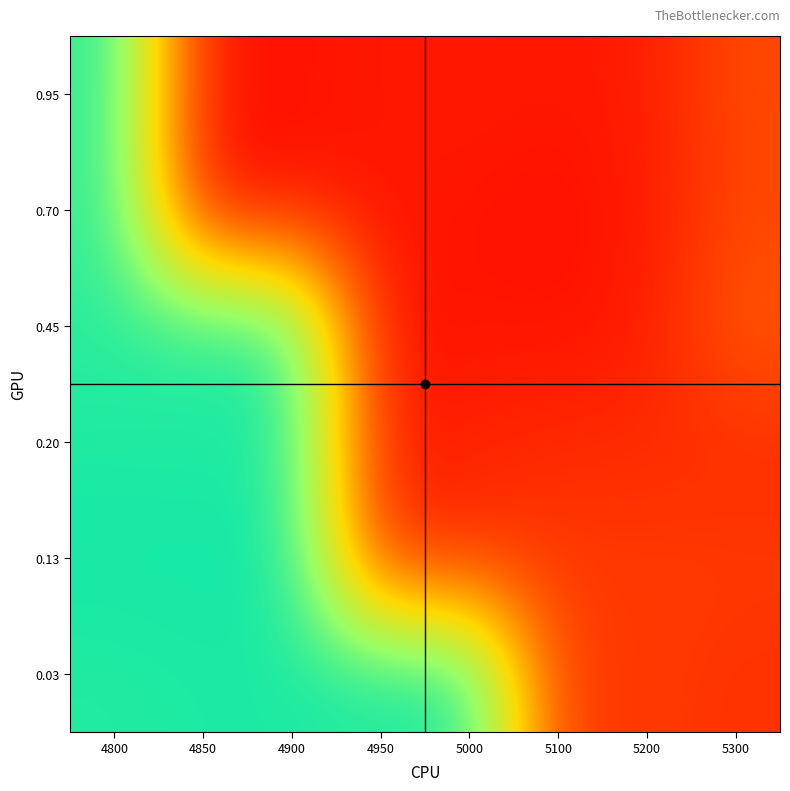

Which has a higher value, 5200 or 5000?

5000